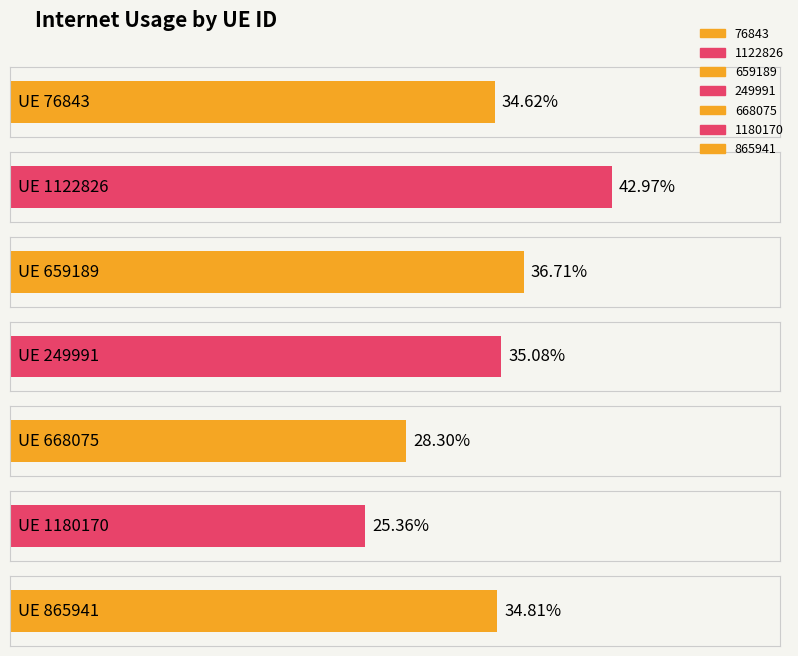

What is the label of the 6th bar from the right?

1122826